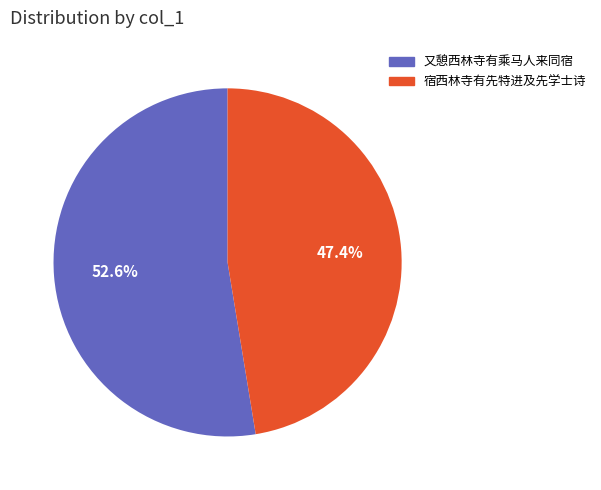

Does any single category account for the majority?

Yes